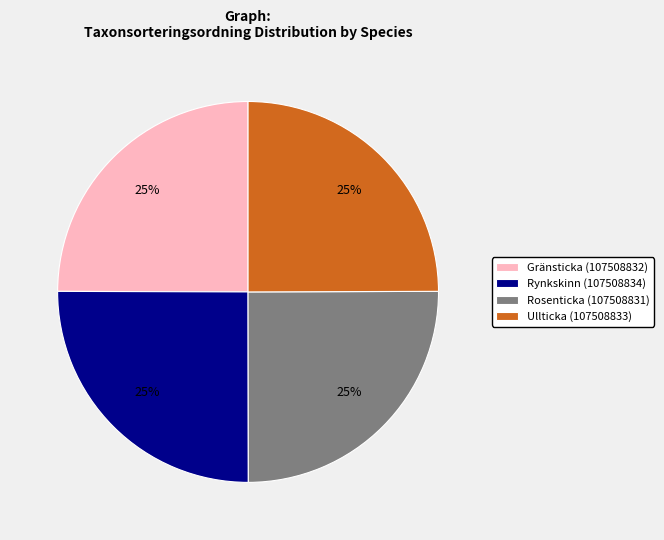

To the nearest percent, what portion does Gränsticka (107508832) represent?

25%